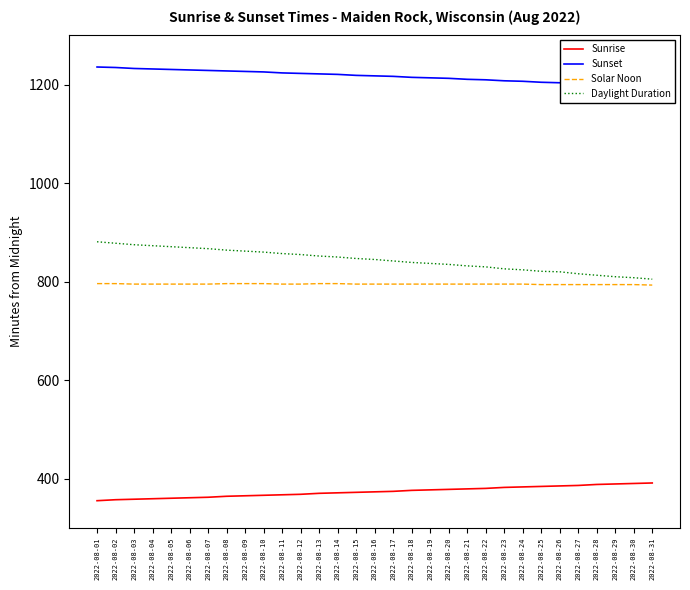

How many data points in Sunrise are above 373?

15